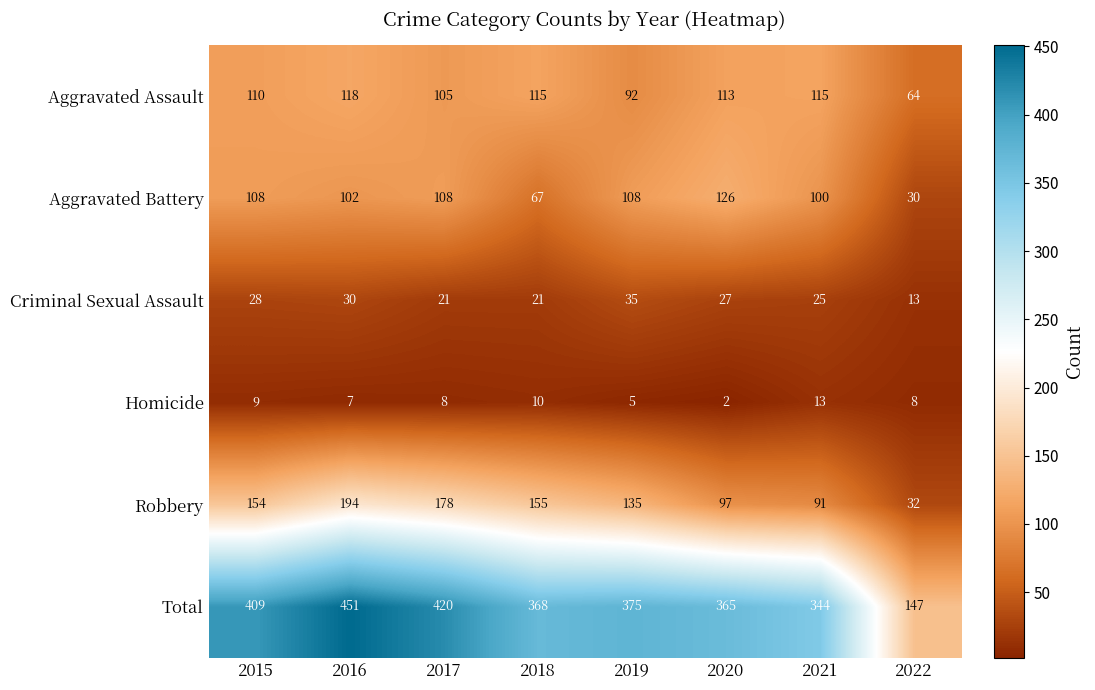

Between 2016 and 2021, which series saw the biggest shift?

Total